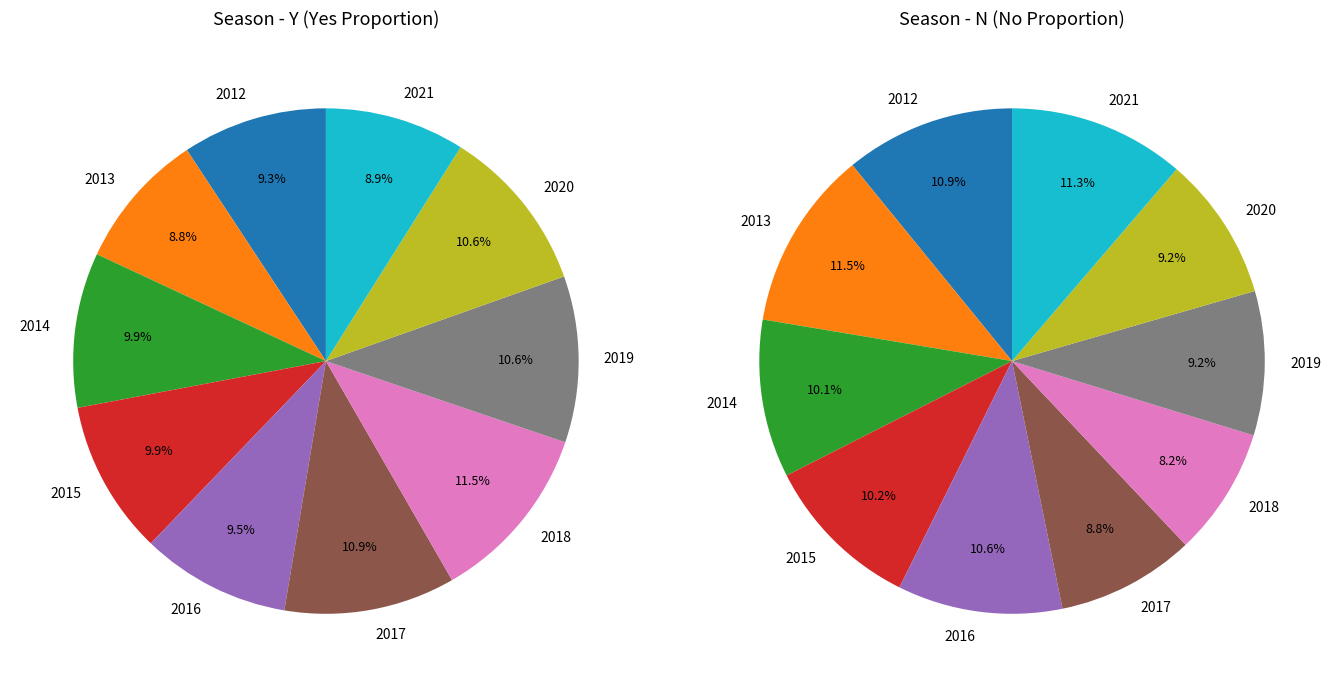

What percentage is the 7 slice, to the nearest percent?

11%